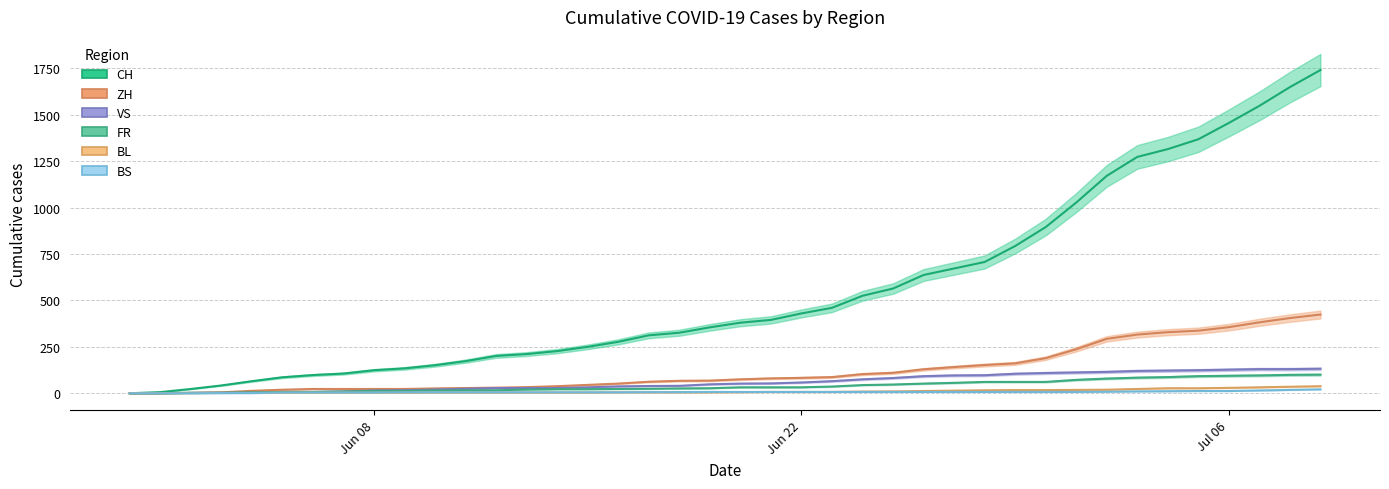

What position from the right is 2020-06-25?

15